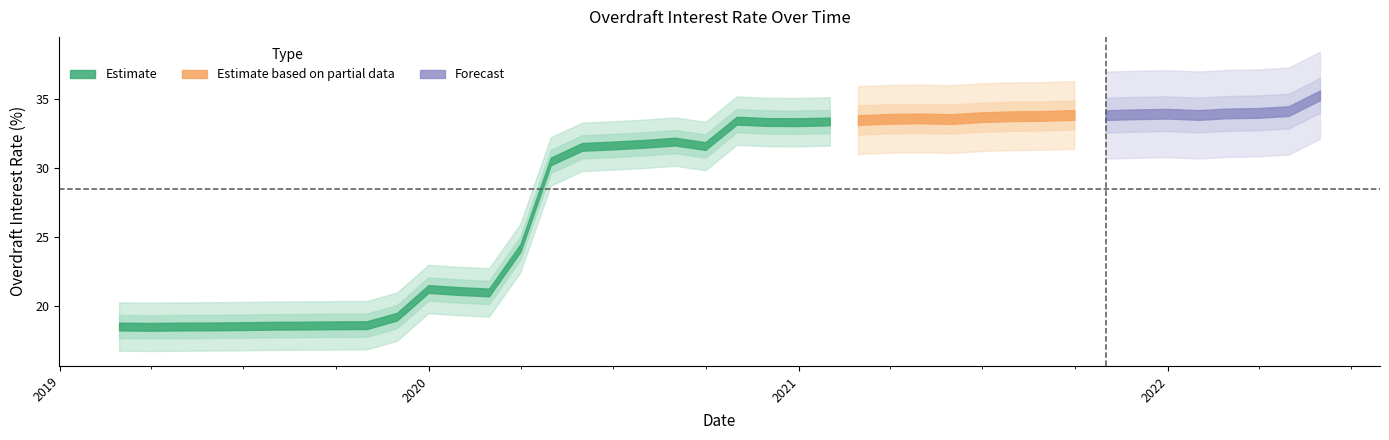

What is the minimum value shown in the chart?

18.5